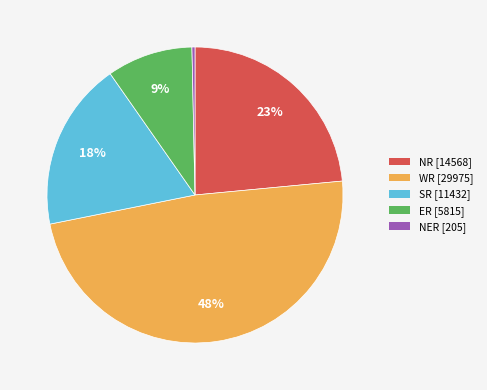

To the nearest percent, what is the average slice percentage?

20%